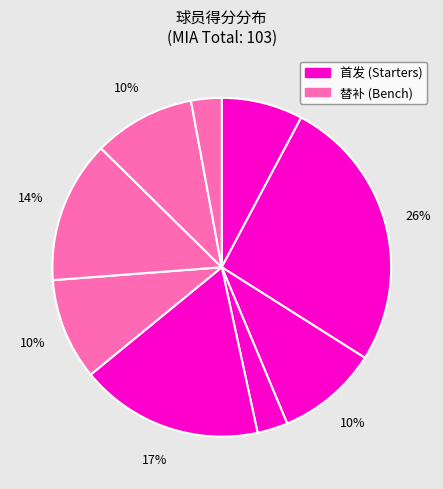

Is there any slice that represents more than half of the pie?

No